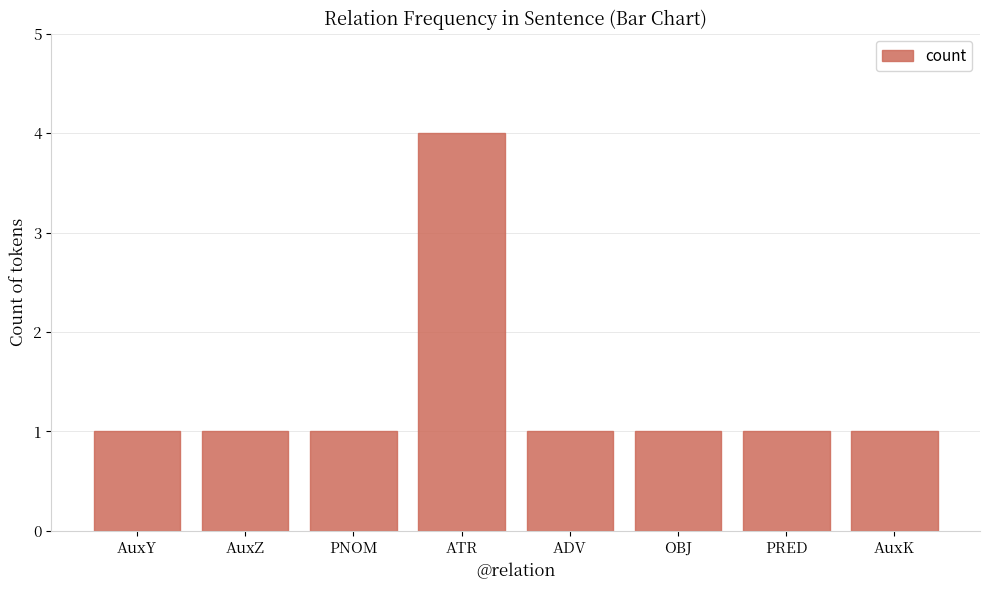

What is the value of the 2nd bar from the left?

1